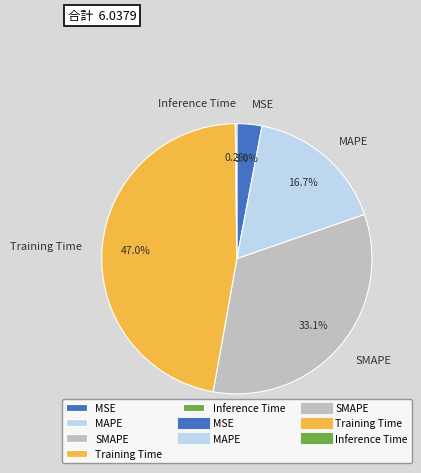

Between MAPE and MSE, which is larger?

MAPE